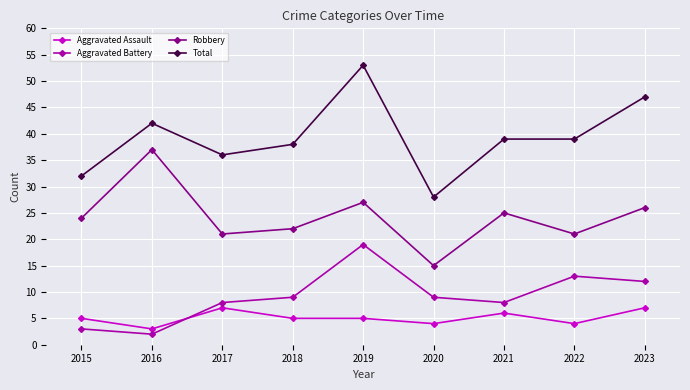

In Aggravated Battery, how many points are higher than both neighbors (excluding endpoints)?

2